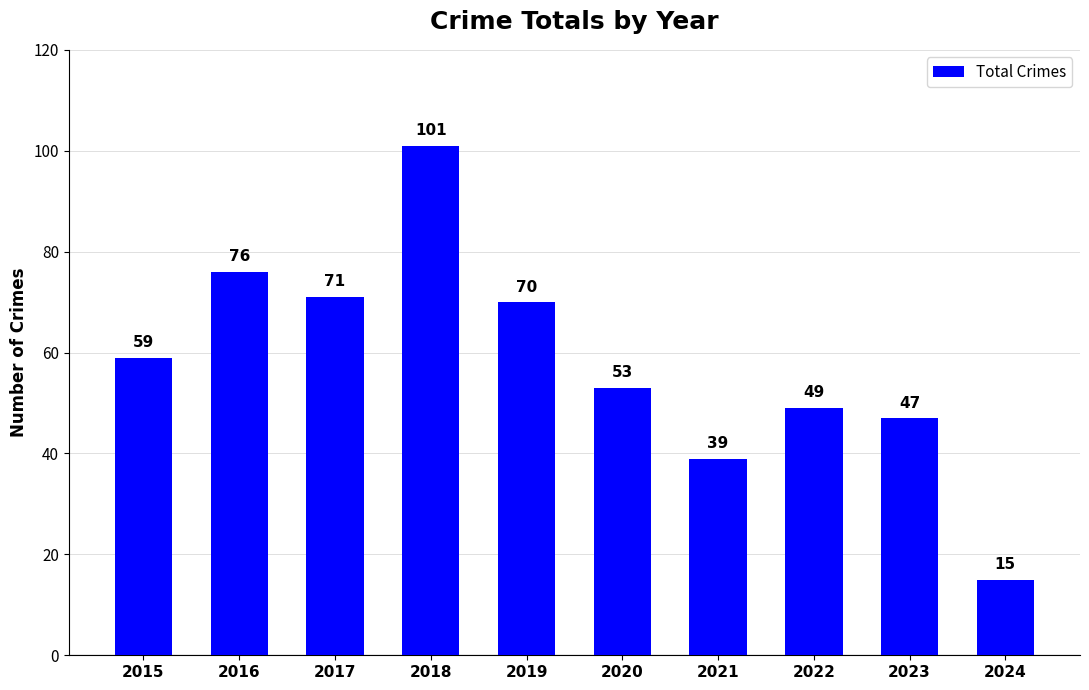

What is the difference between the second highest and second lowest values?

37